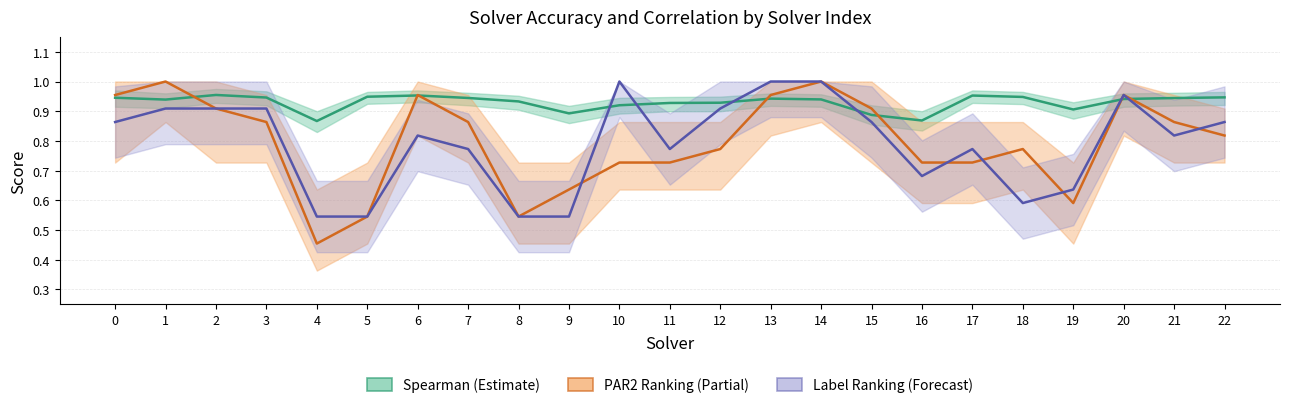

What is the sum of all PAR2 Ranking Acc values?

18.3